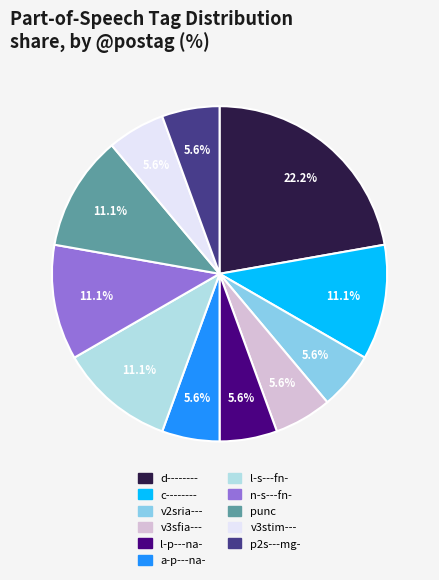

What percentage is NOT represented by n-s---fn-?

88.9%